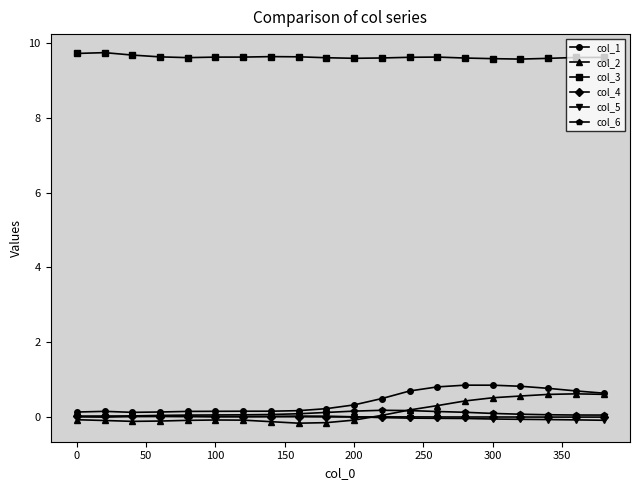

What is the value of the col_2 point at the 11th from the left?

-0.1